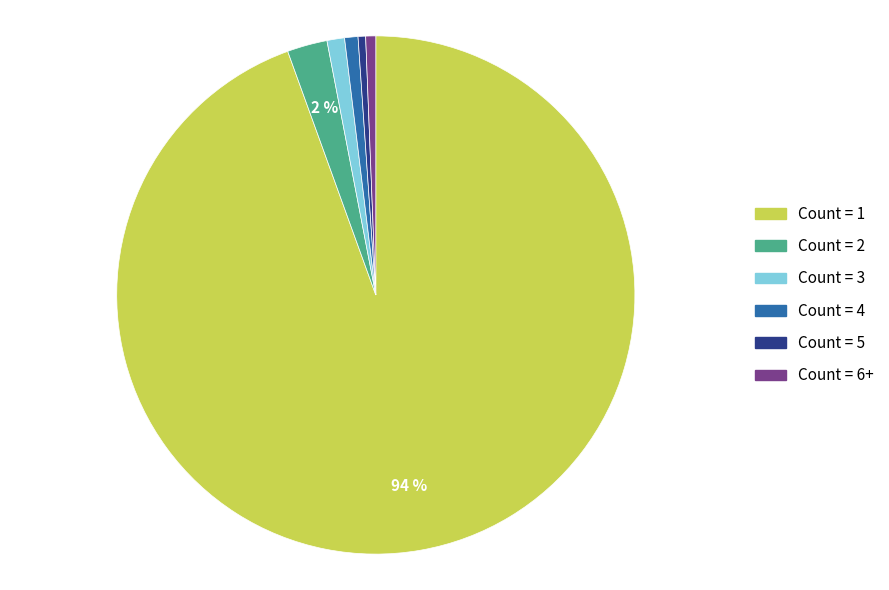

To the nearest percent, what is the combined percentage of Count = 5 and Count = 6+?

1%